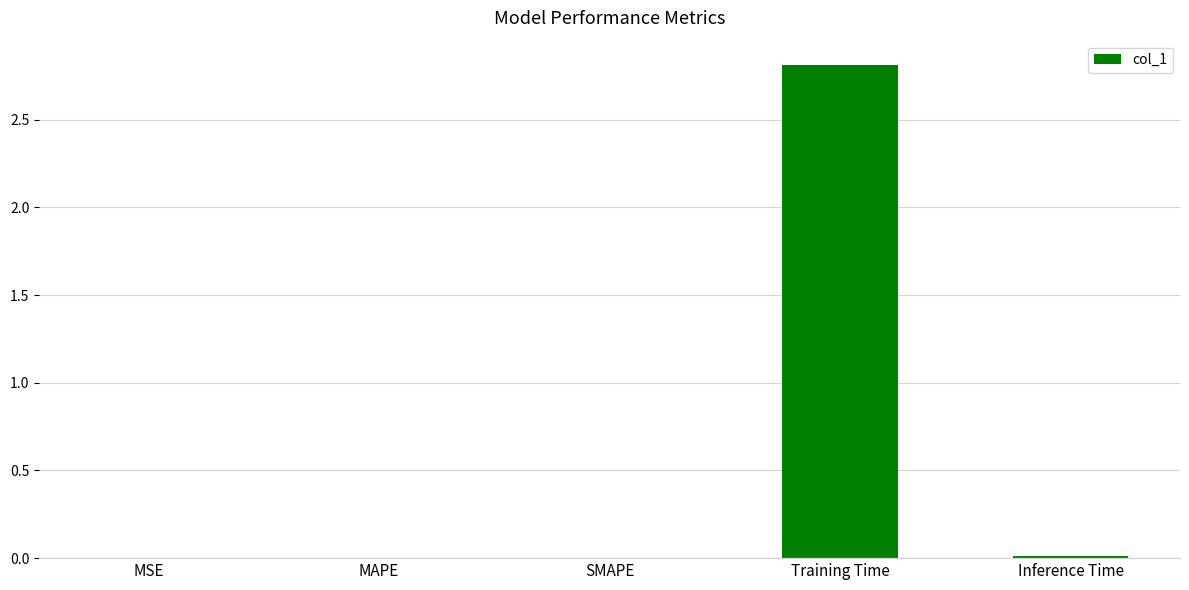

Is it true that the value at MAPE is 0.0?

True